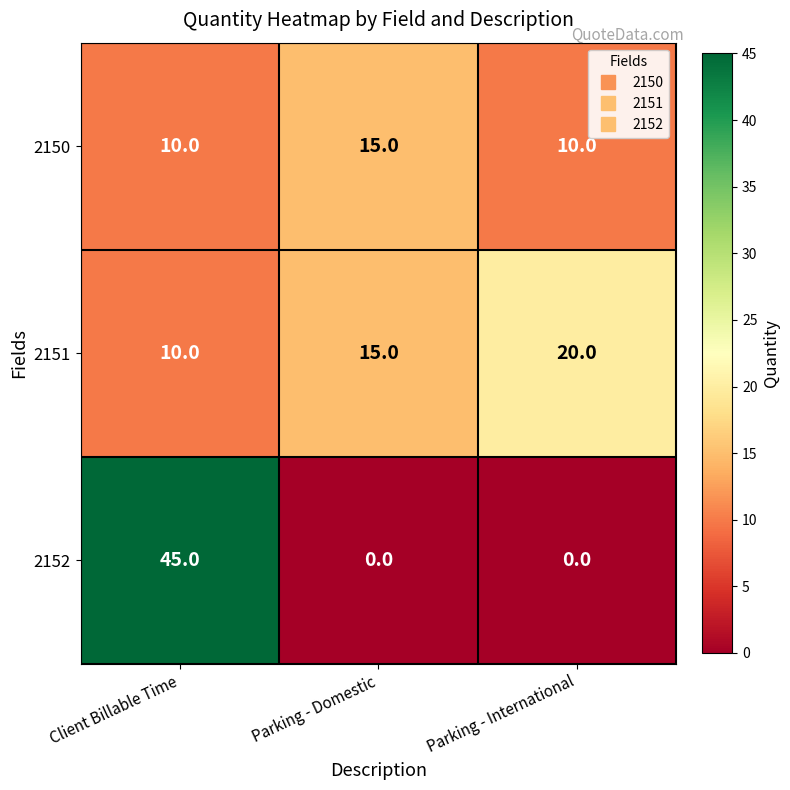

At which category is the sum across all series the highest?

Client Billable Time